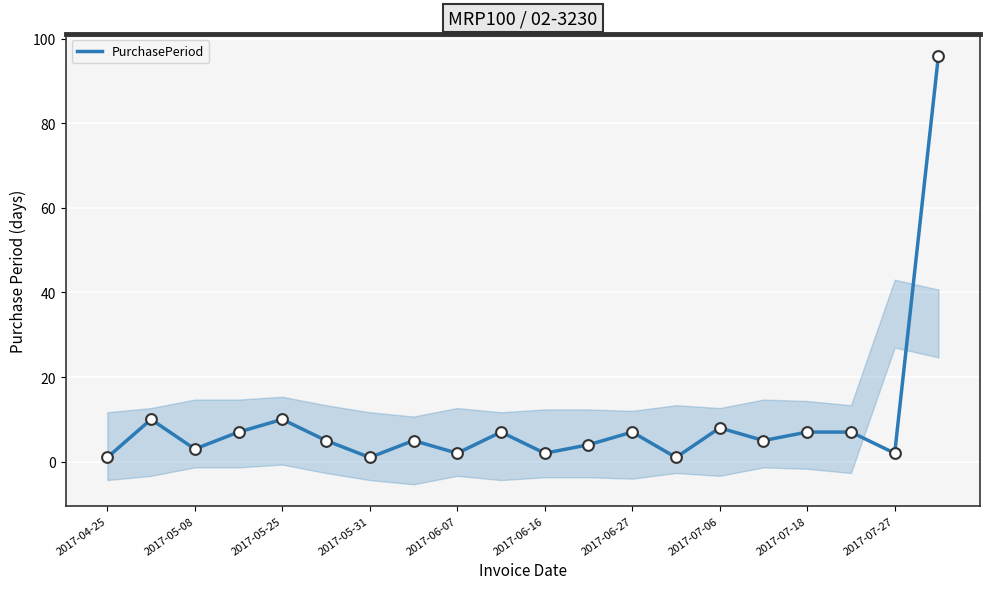

Is it true that PurchasePeriod equals 2 at 2017-07-27?

True